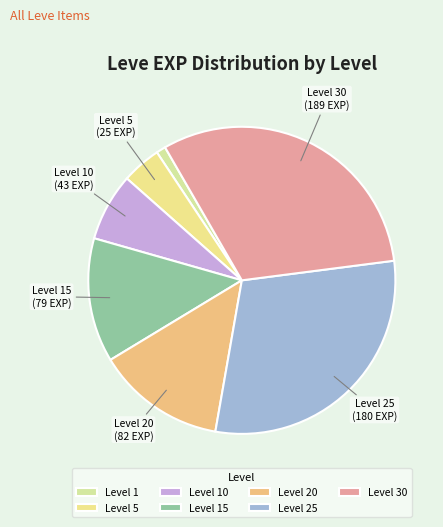

How many slices are in this pie chart?

7